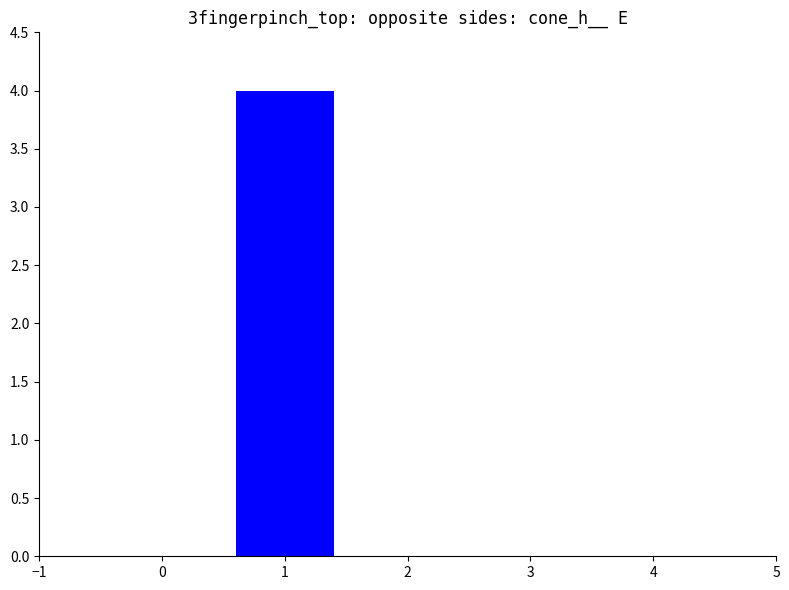

How many distinct data groups are displayed?

1